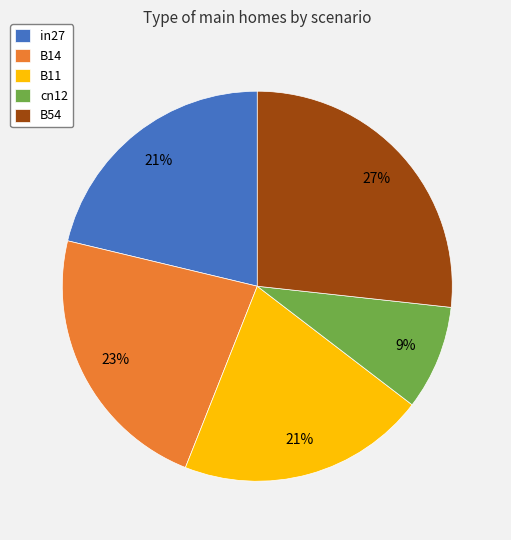

Between B14 and B54, which is larger?

B54